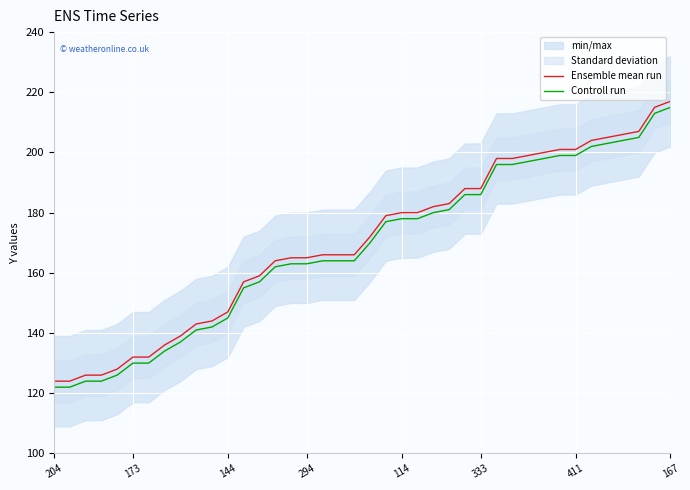

At which label does Ensemble mean run reach its peak?

167